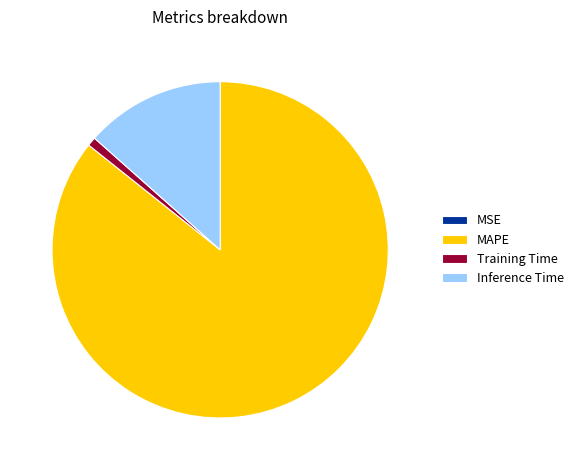

Do MAPE and Inference Time together represent more than half of the pie?

Yes